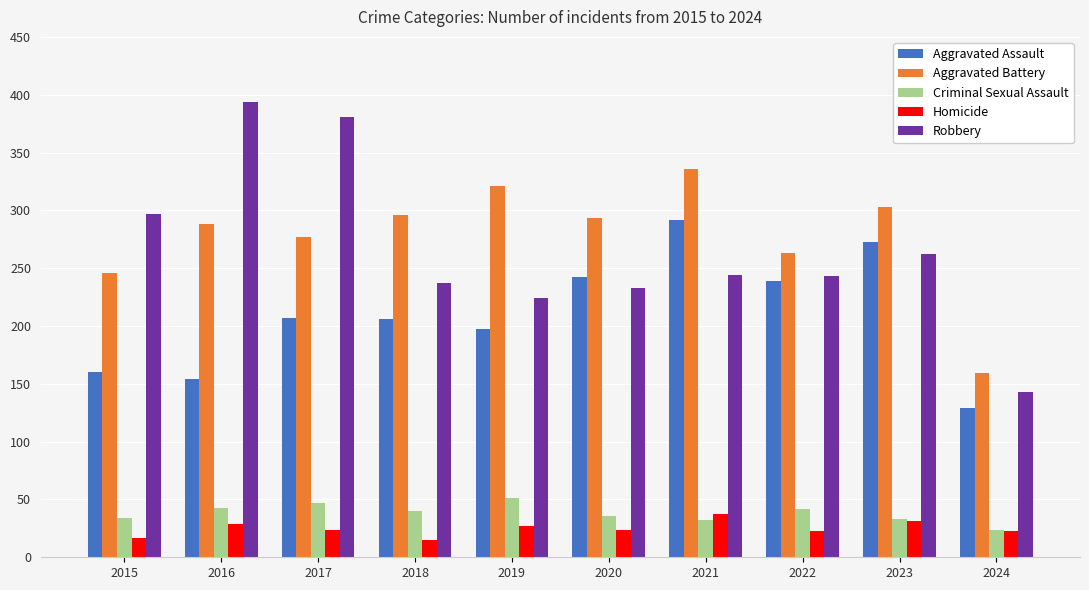

Is the value of Homicide at 2020 greater than the value of Aggravated Battery at 2020?

No